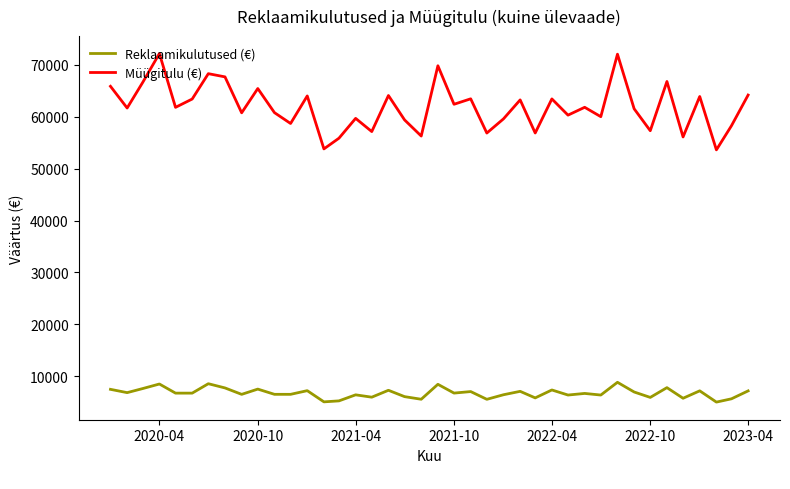

True or false: Müügitulu (€) and Reklaamikulutused (€) intersect in this chart.

False